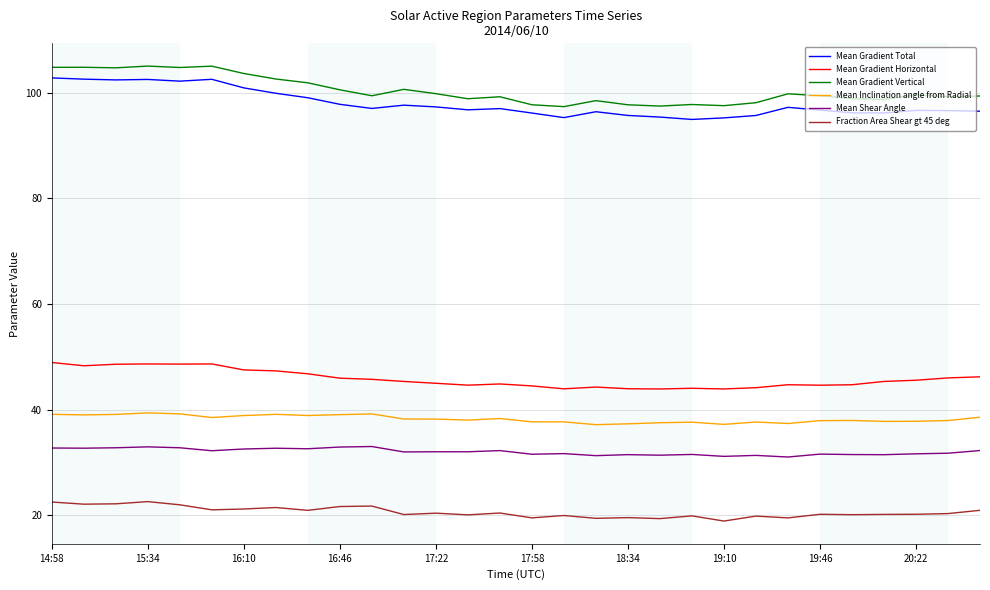

What are all the series names shown in the legend?

Mean Gradient Total, Mean Gradient Horizontal, Mean Gradient Vertical, Mean Inclination angle from Radial, Mean Shear Angle, Fraction Area Shear gt 45 deg